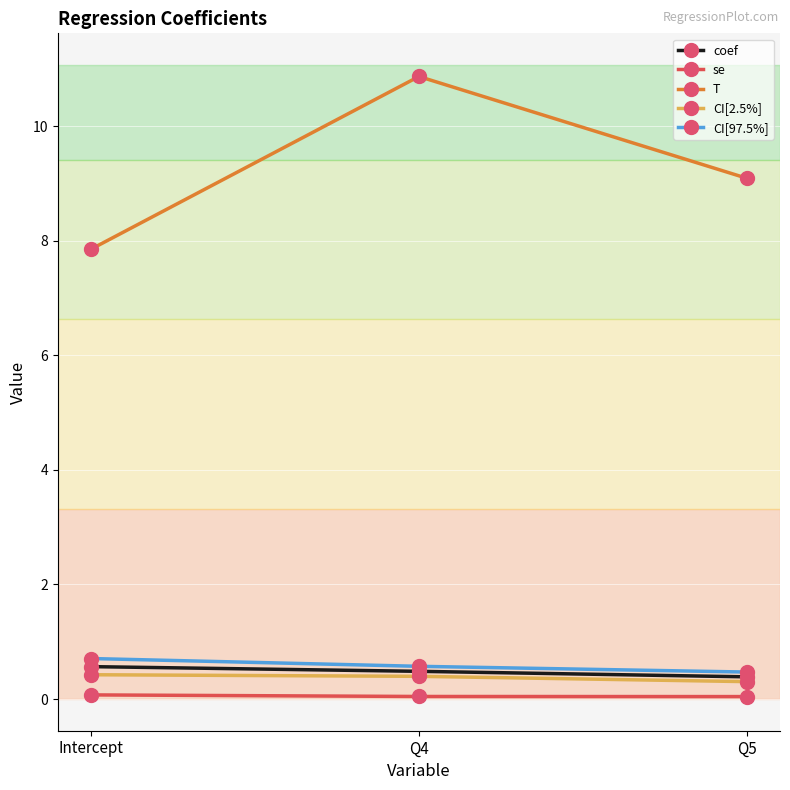

The value of coef at Intercept is 0.6. True or false?

True